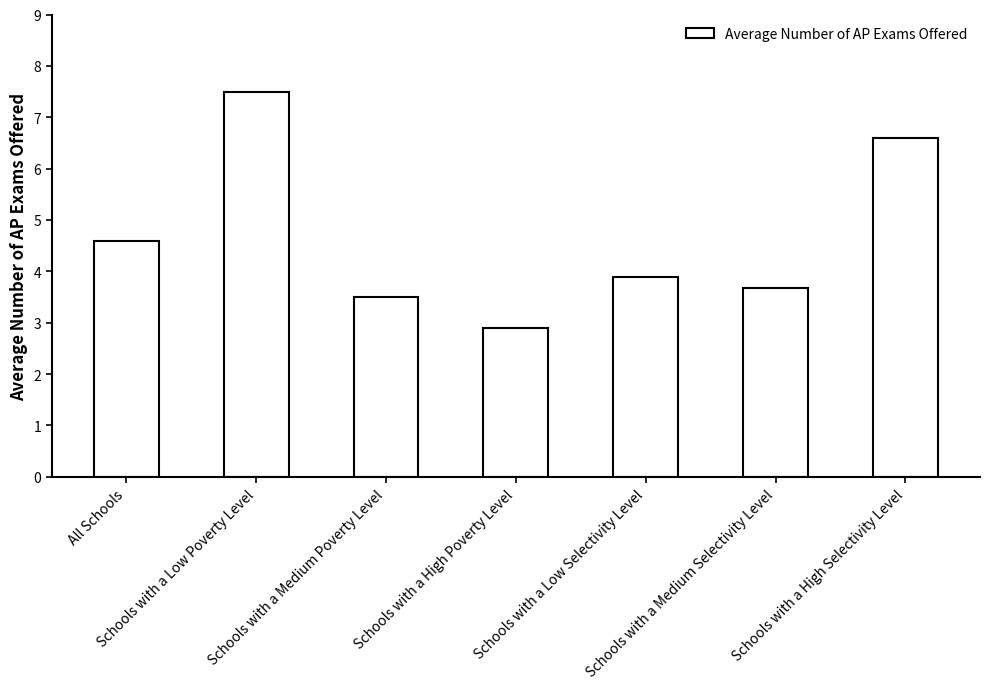

Does the chart contain stacked bars?

No